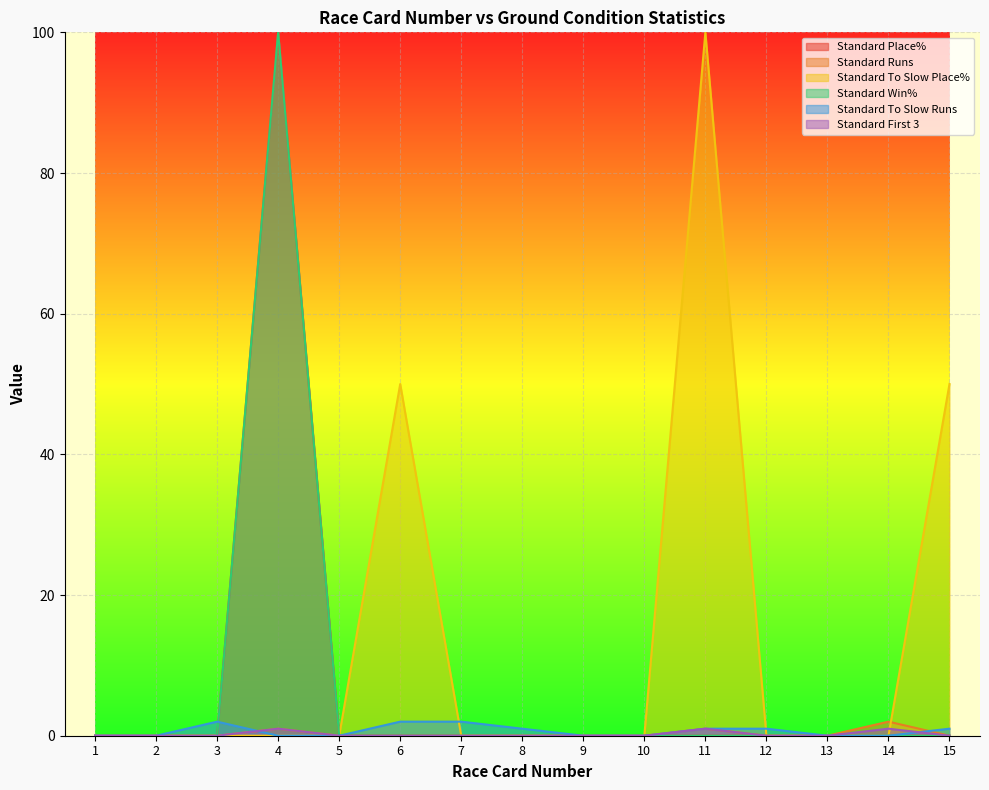

How many data points in Standard To Slow Runs are above 0?

7